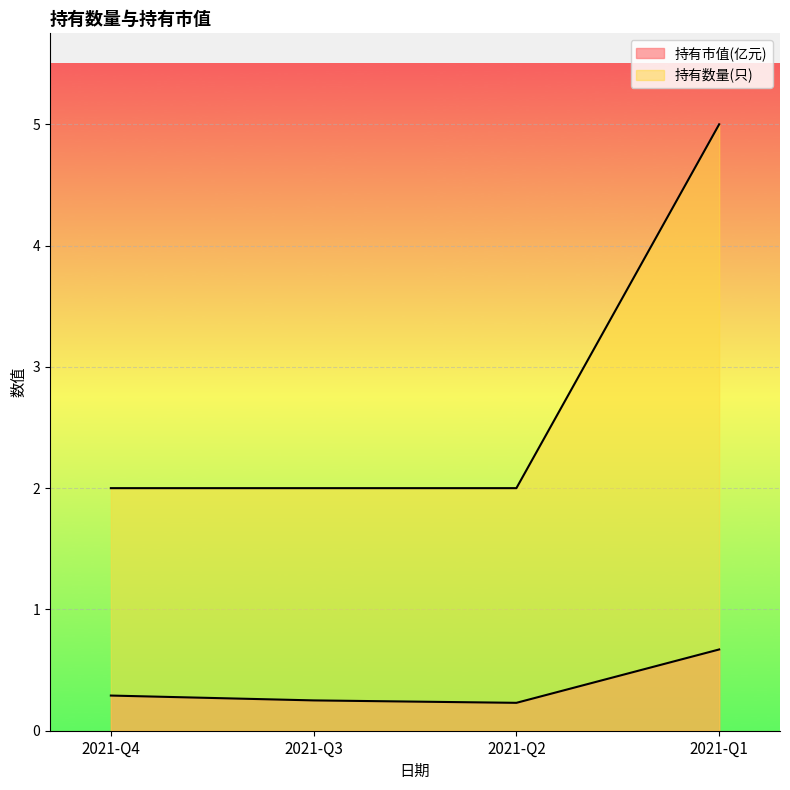

True or false: 持有市值(亿元) has a value of 0.1 at 2021-Q4.

False